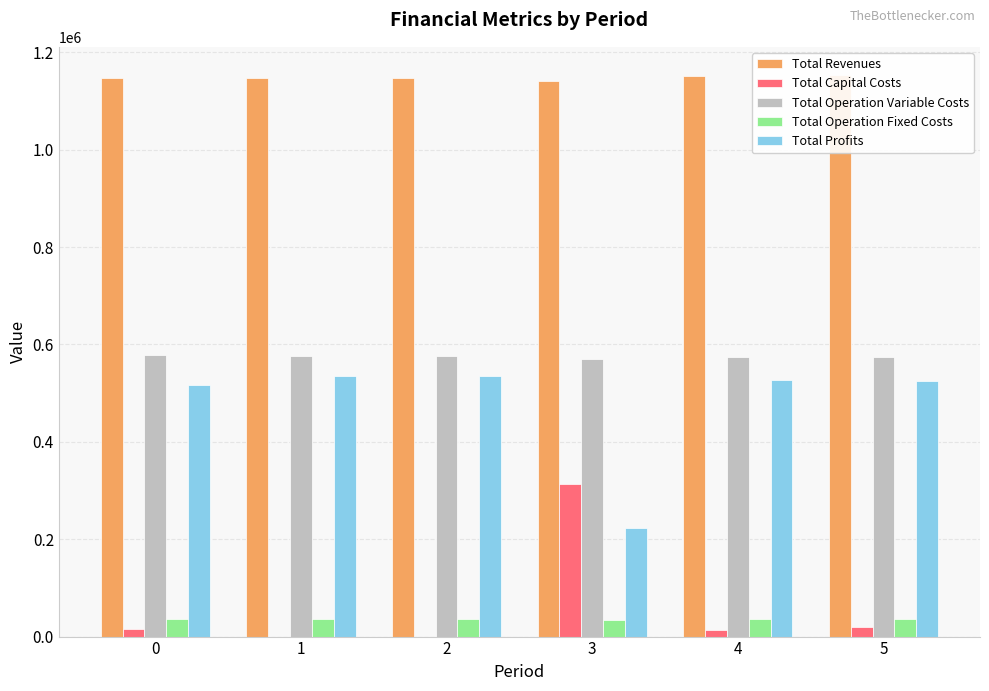

What is the difference between the Total Revenues values at 5 and 4?

2094.4